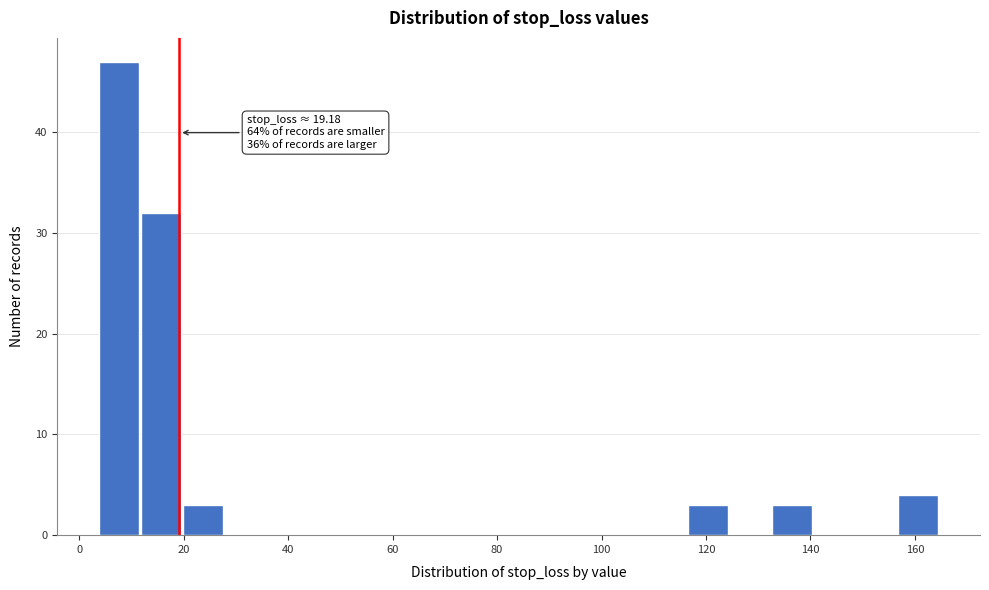

Over which range of the x-axis is the bar tallest?

4 to 12